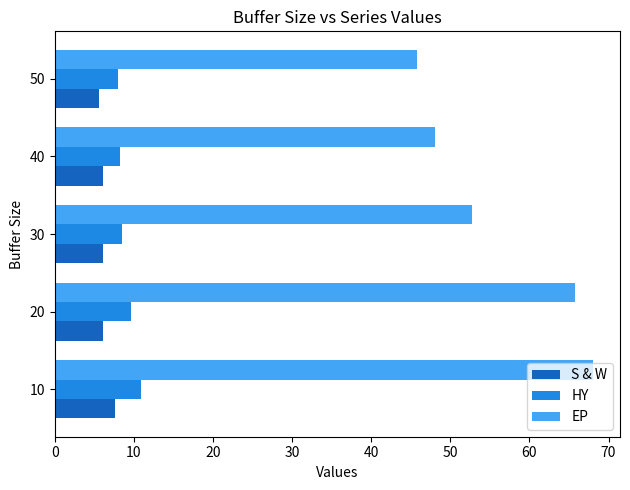

Which series changed the most between 20 and 50?

EP